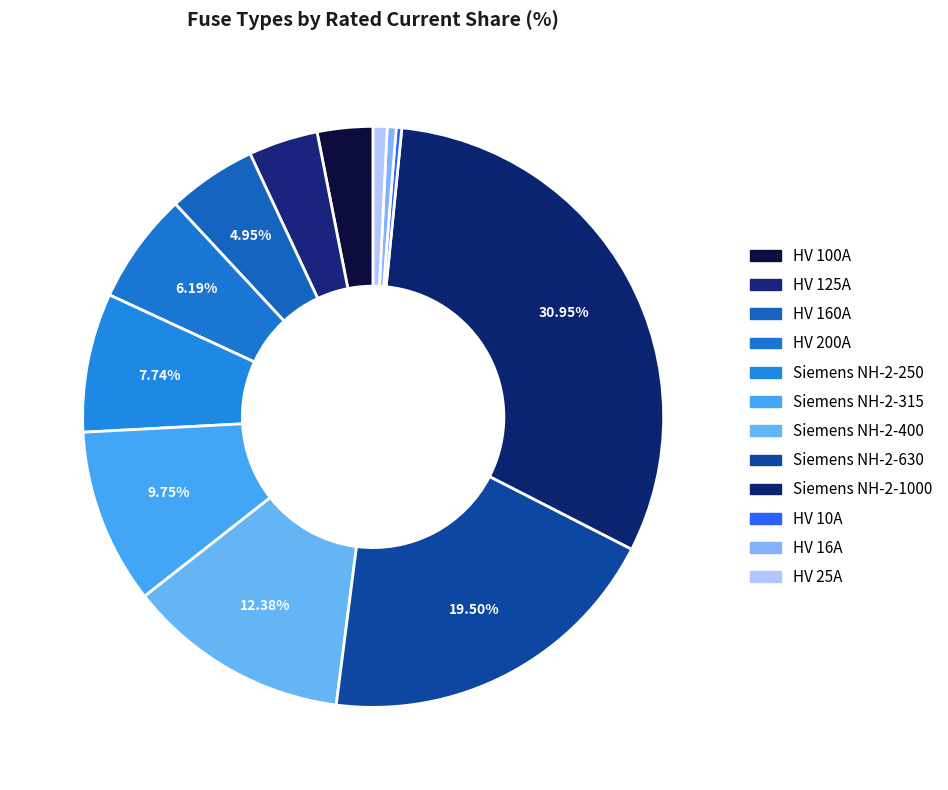

The HV 25A slice represents 1% of the pie. True or false?

True